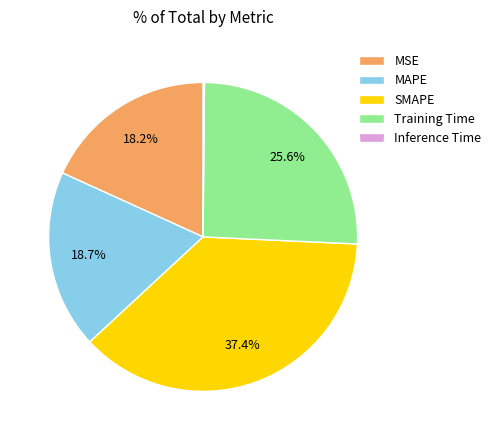

To the nearest percent, what is the average slice percentage?

20%